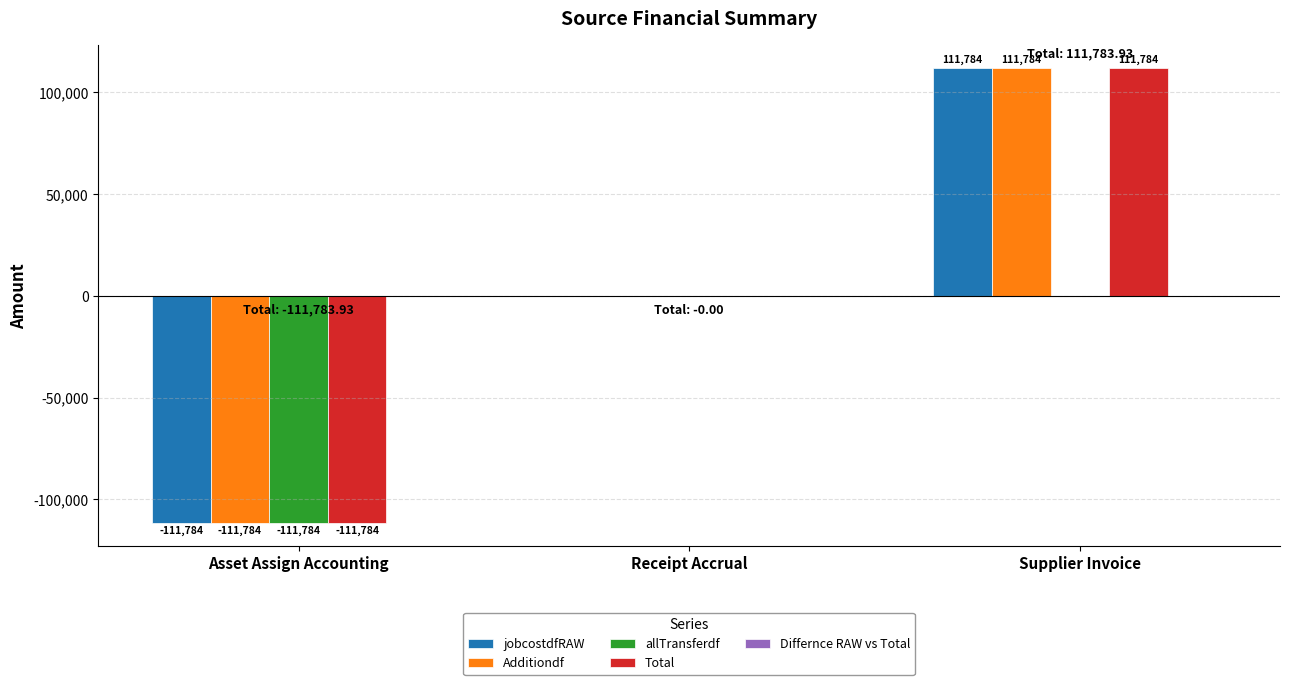

At which label is jobcostdfRAW closest to 0?

Receipt Accrual